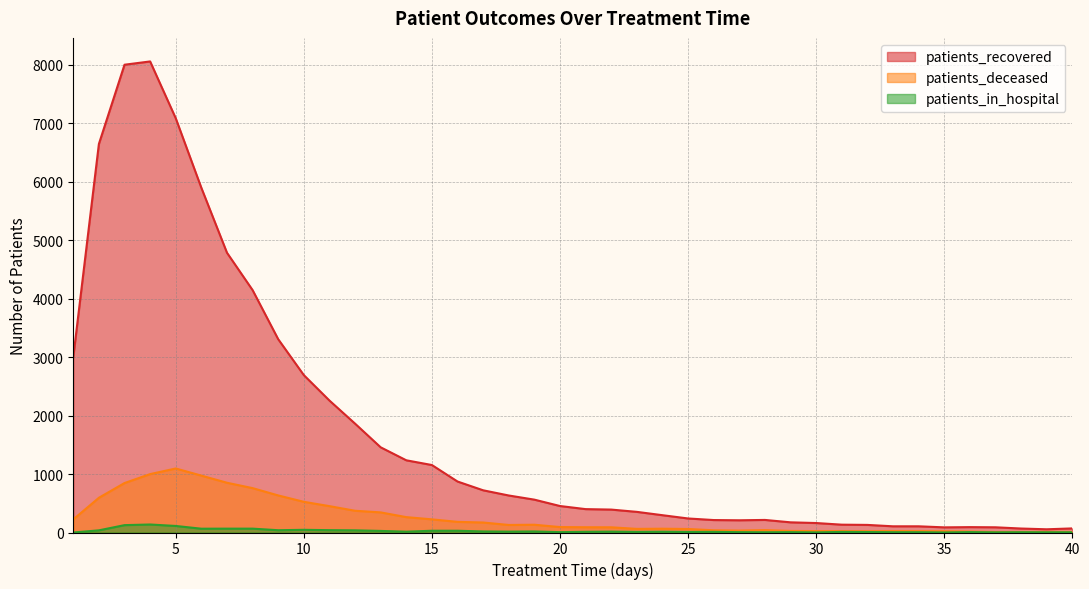

True or false: patients_recovered and patients_in_hospital intersect in this chart.

False